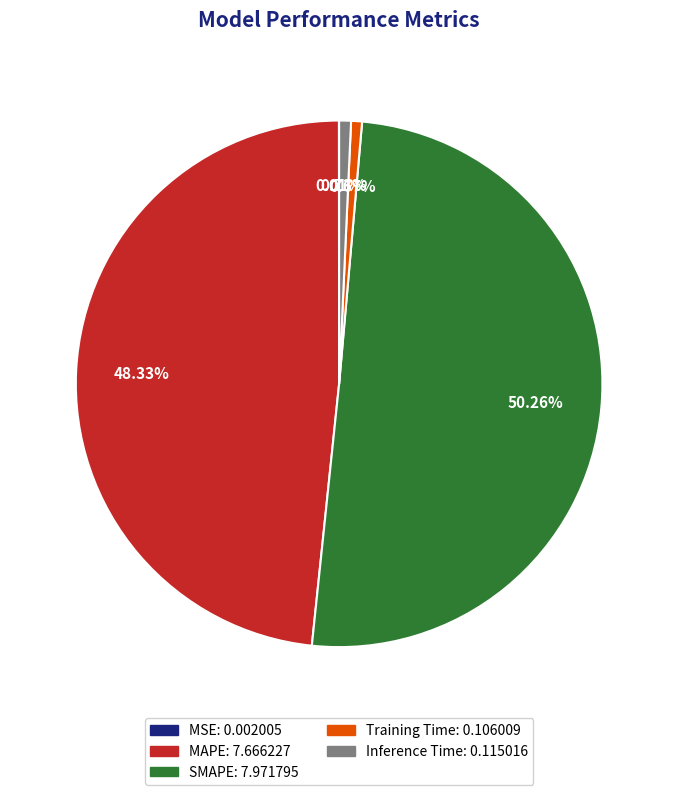

To the nearest percent, what is the average slice percentage?

20%